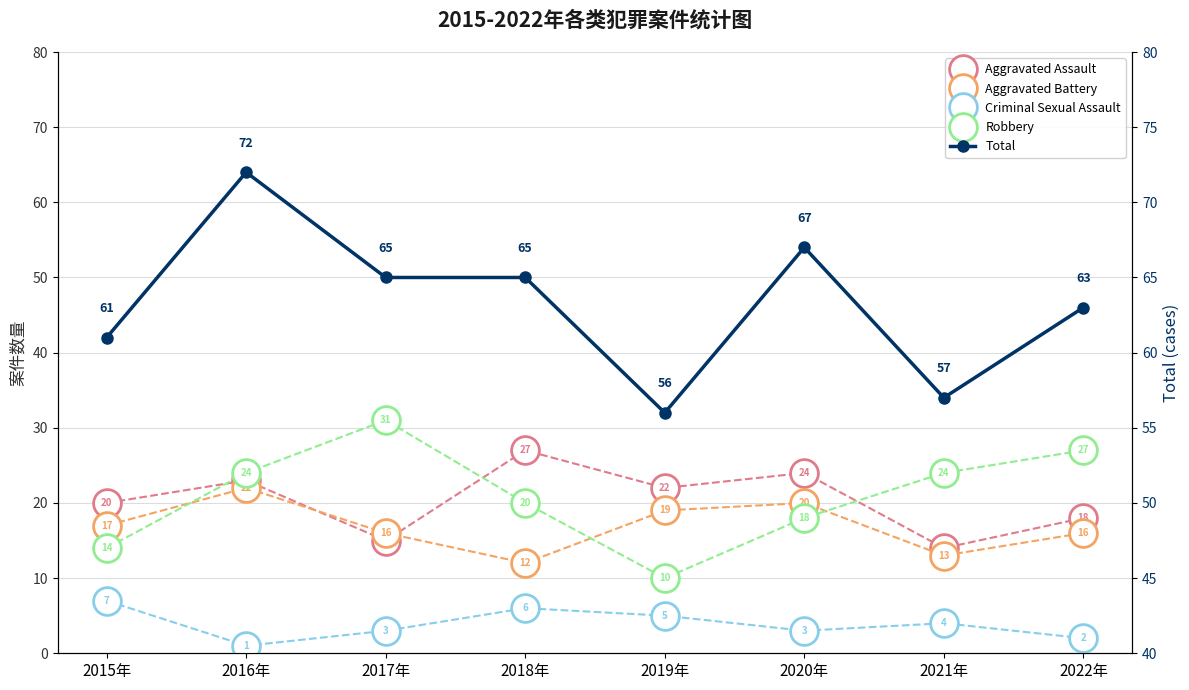

Between 2020年 and 2022年, which is larger?

2020年